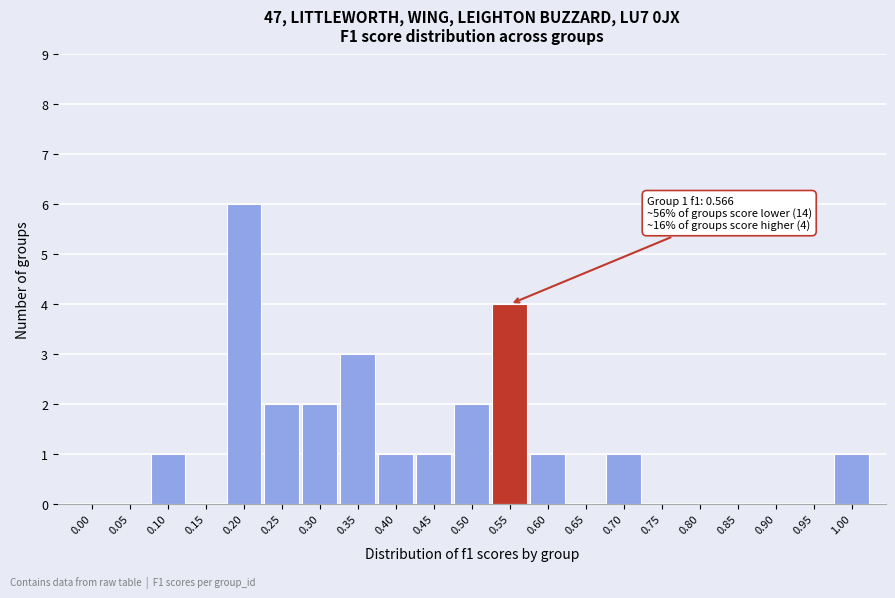

Reading left to right, transcribe all the data shown in this chart.

0.00=0	0.05=0	0.10=1	0.15=0	0.20=6	0.25=2	0.30=2	0.35=3	0.40=1	0.45=1	0.50=2	0.55=4	0.60=1	0.65=0	0.70=1	0.75=0	0.80=0	0.85=0	0.90=0	0.95=0	1.00=1